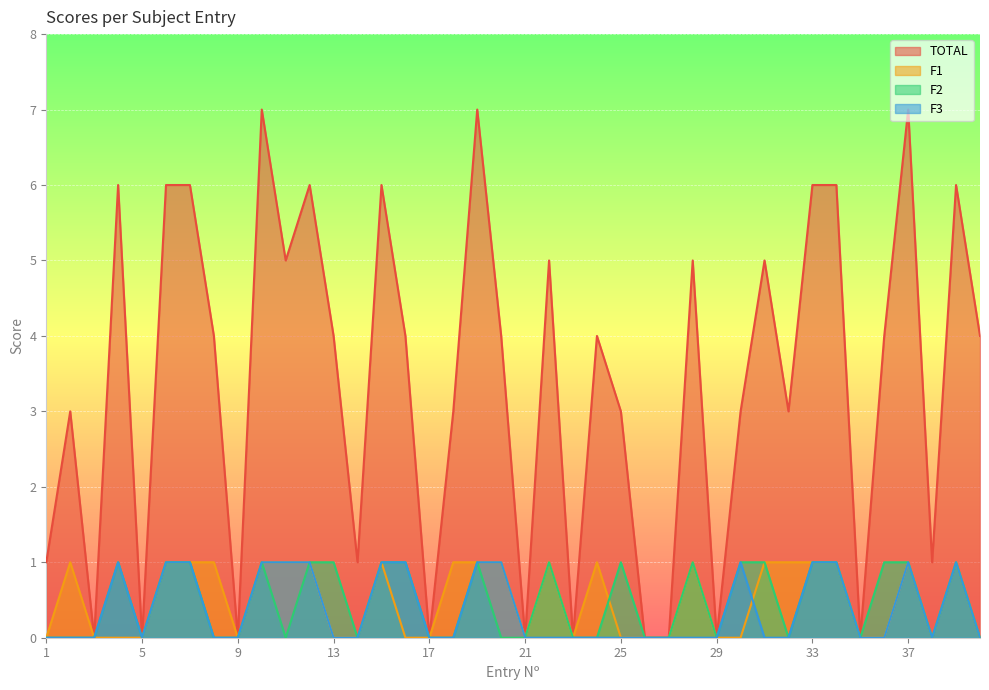

At which label is F1 closest to 0?

1